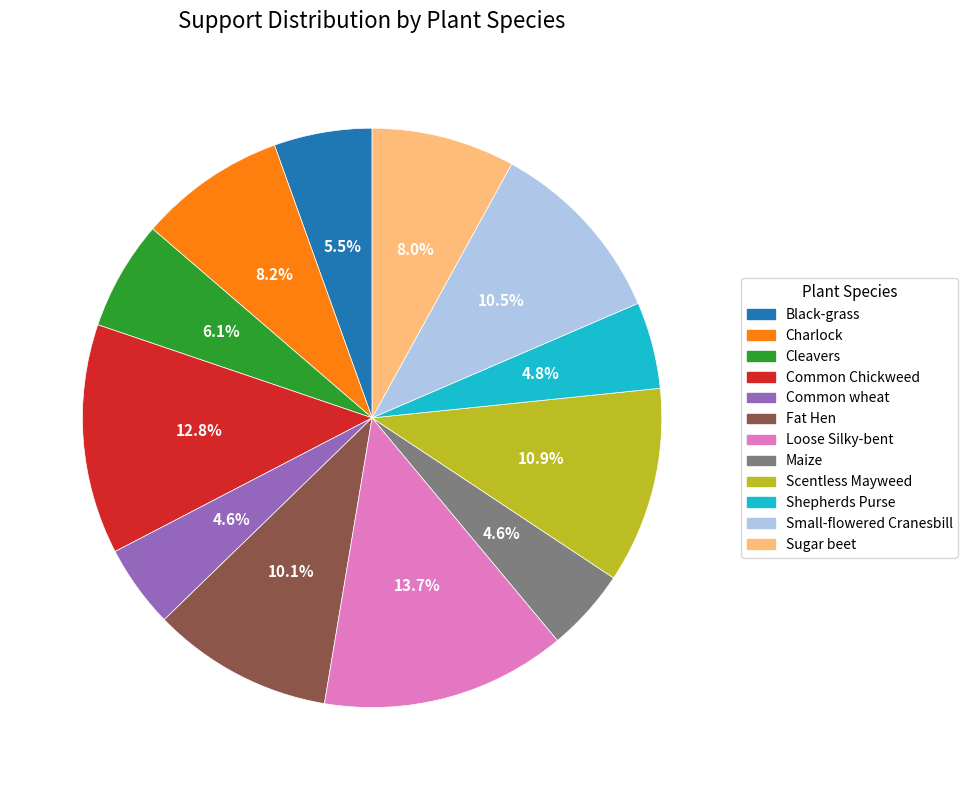

Combined, do Charlock and Scentless Mayweed account for over 50%?

No